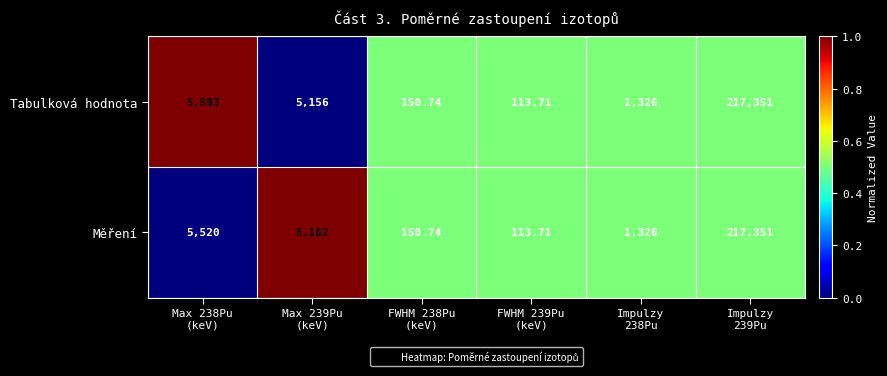

Rank the series by their average value, from highest to lowest.

Tabulková hodnota, Měření